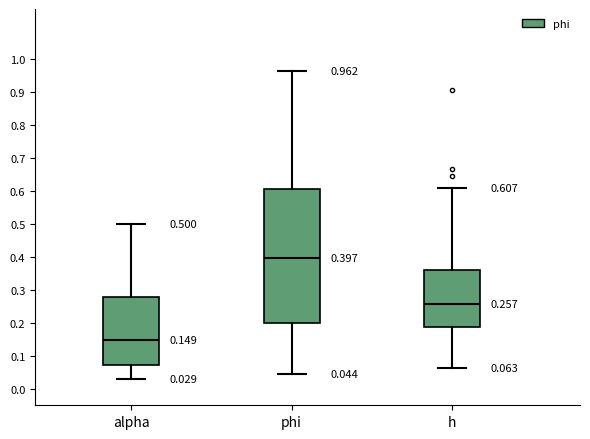

Which box is the tallest, from its lower edge to its upper edge?

phi